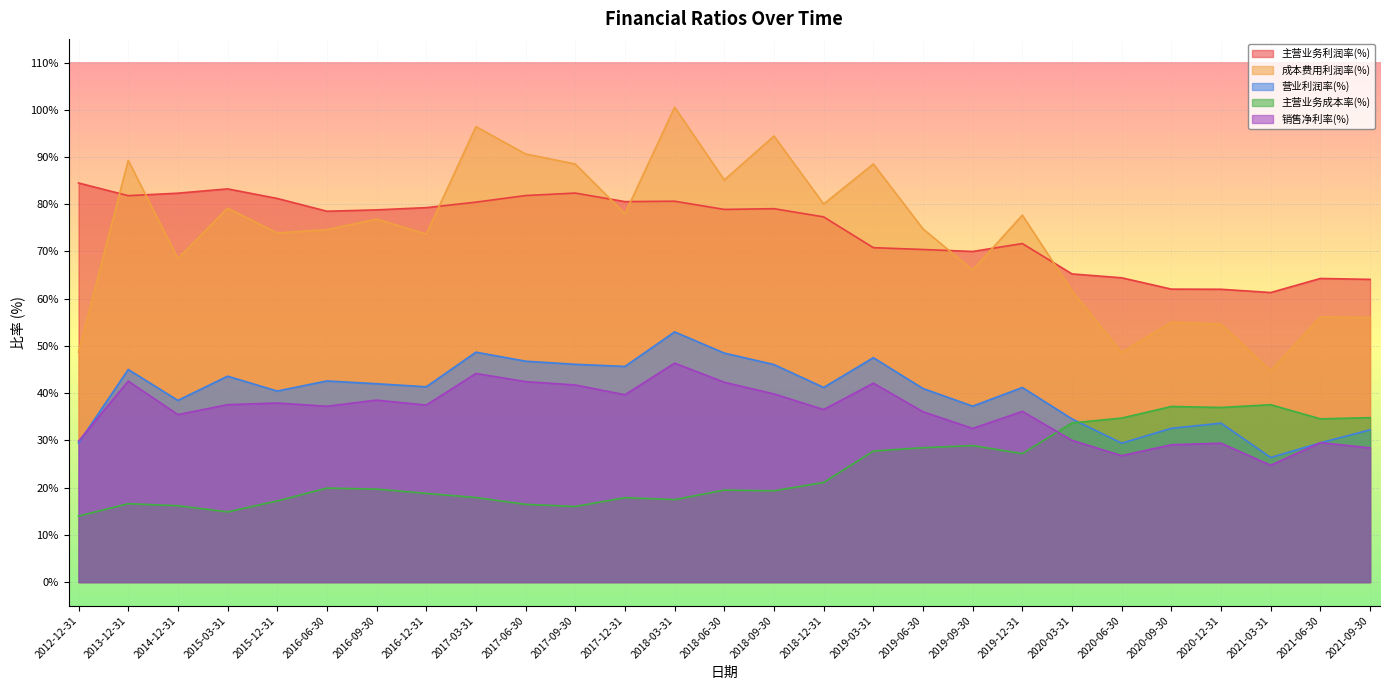

True or false: 主营业务利润率(%) and 营业利润率(%) cross at least once.

False